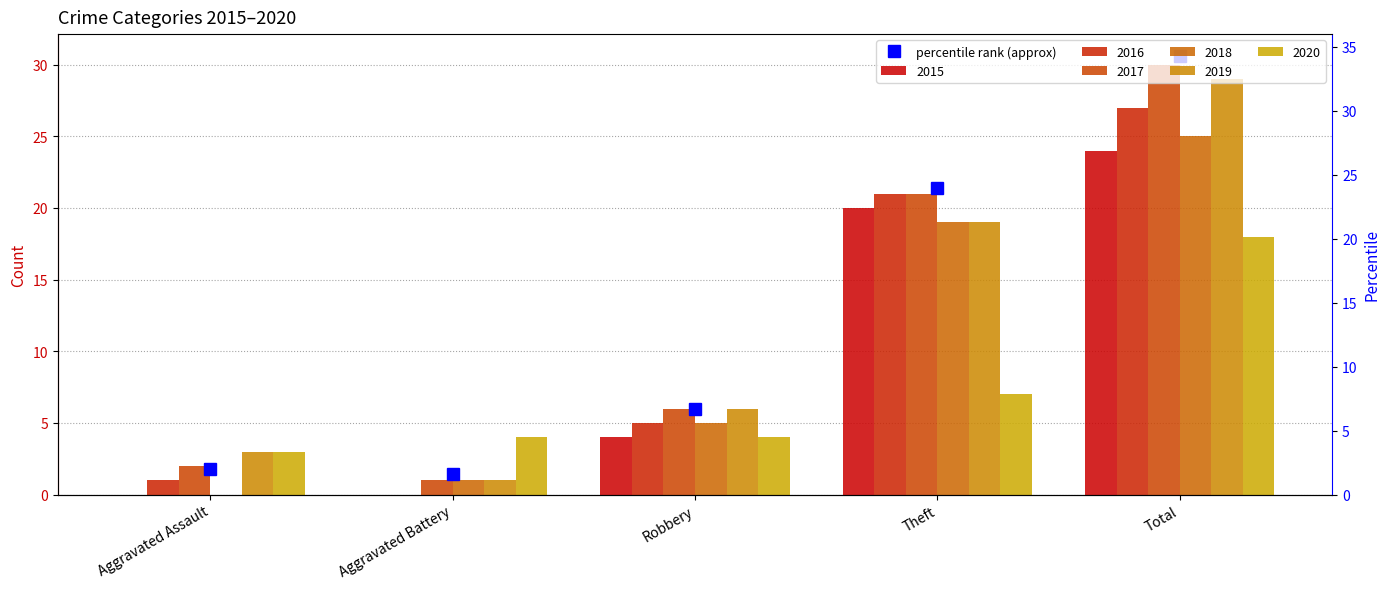

What is the label of the 3rd bar from the right?

Robbery